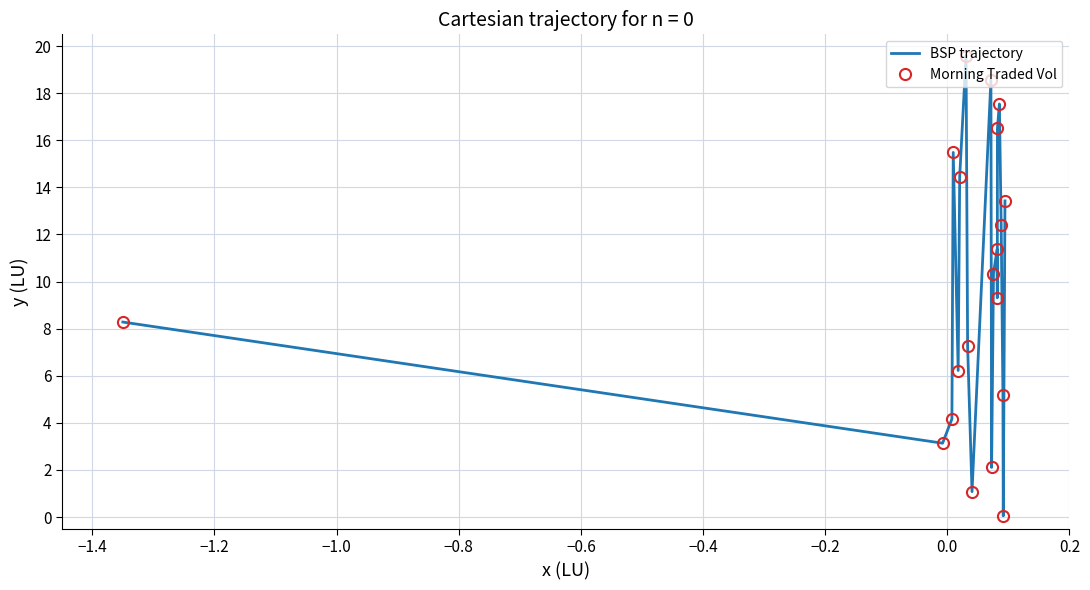

Reading left to right, list all the values displayed in this chart.

BSP trajectory: 8.3	3.1	4.2	15.5	6.2	14.5	19.6	7.3	1.1	18.6	2.1	10.3	11.4	9.3	16.5	17.5	12.4	5.2	0.1	13.4
Morning Traded Vol: 8.3	3.1	4.2	15.5	6.2	14.5	19.6	7.3	1.1	18.6	2.1	10.3	11.4	9.3	16.5	17.5	12.4	5.2	0.1	13.4